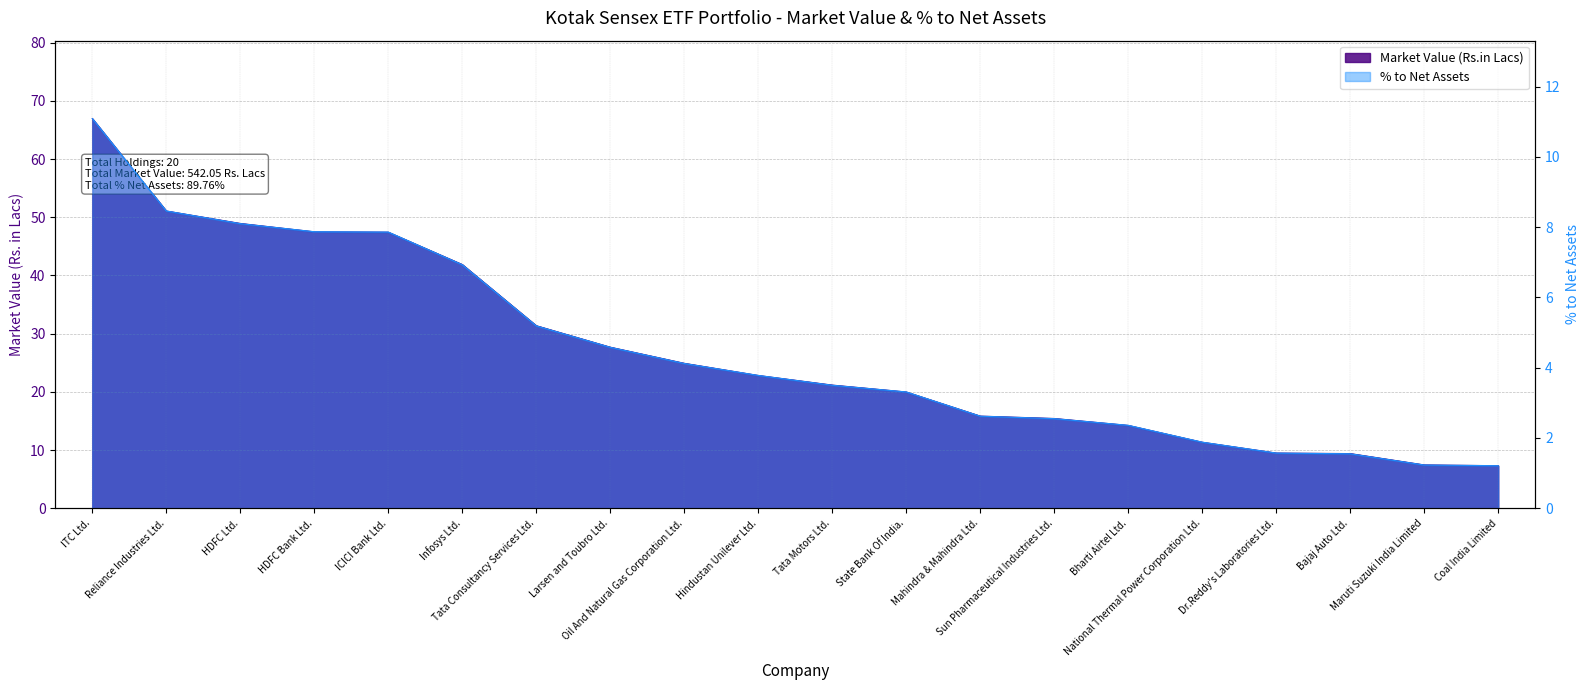

Reading left to right, what are all the values shown in this chart?

Market Value (Rs.in Lacs): 67.0	51.1	48.9	47.5	47.4	41.9	31.4	27.7	24.9	22.8	21.2	20.0	15.8	15.4	14.2	11.3	9.5	9.4	7.4	7.3
% to Net Assets: 11.1	8.5	8.1	7.9	7.9	6.9	5.2	4.6	4.1	3.8	3.5	3.3	2.6	2.5	2.4	1.9	1.6	1.6	1.2	1.2